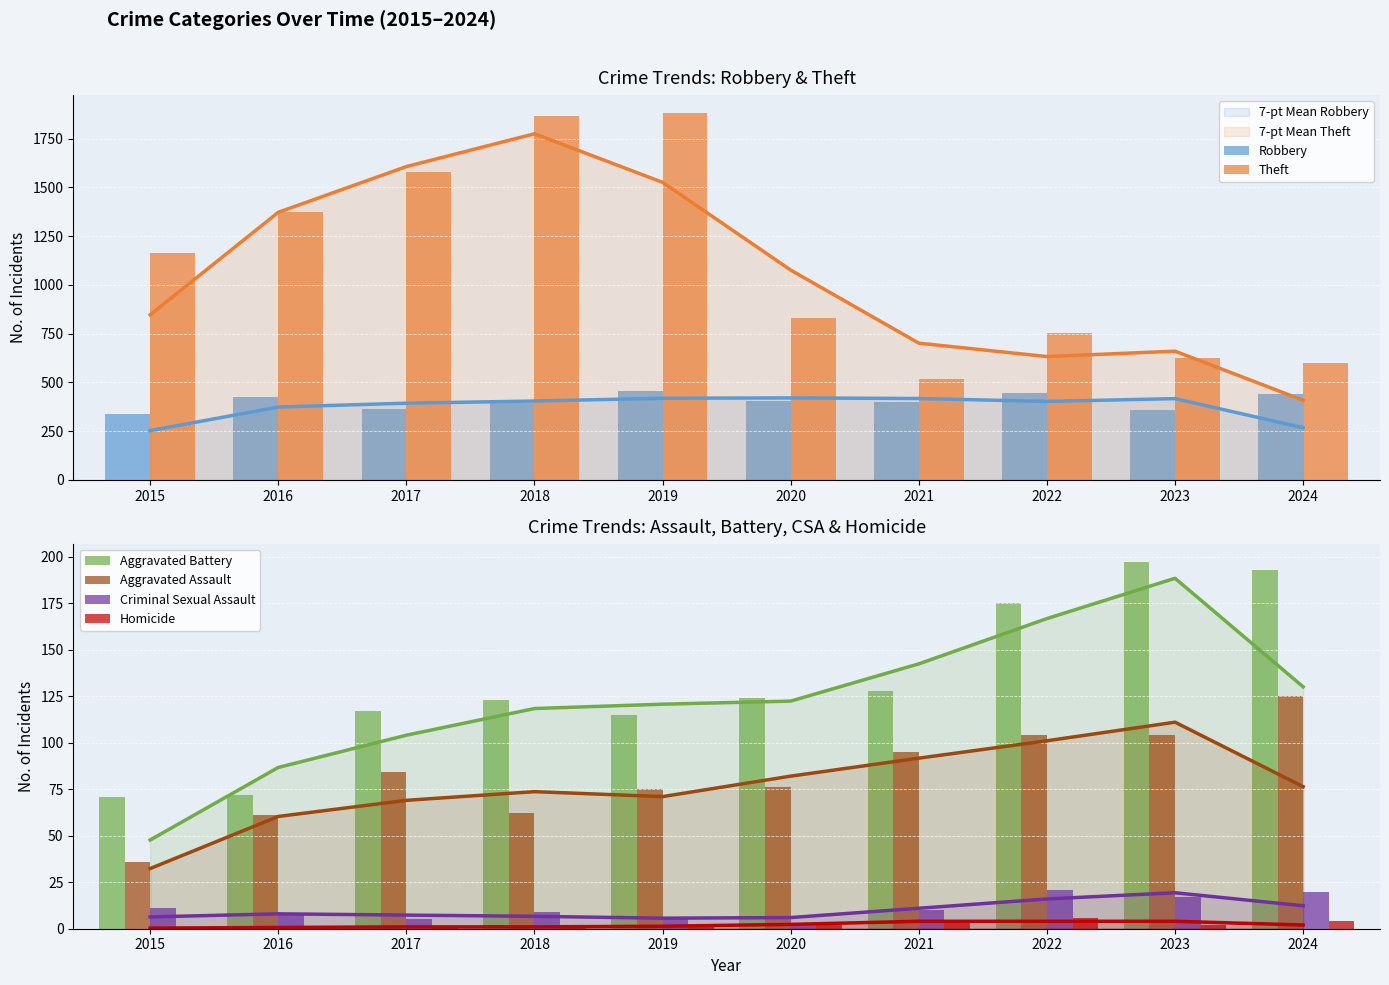

What is the value of the Aggravated Assault bar at the 9th from the left?

104